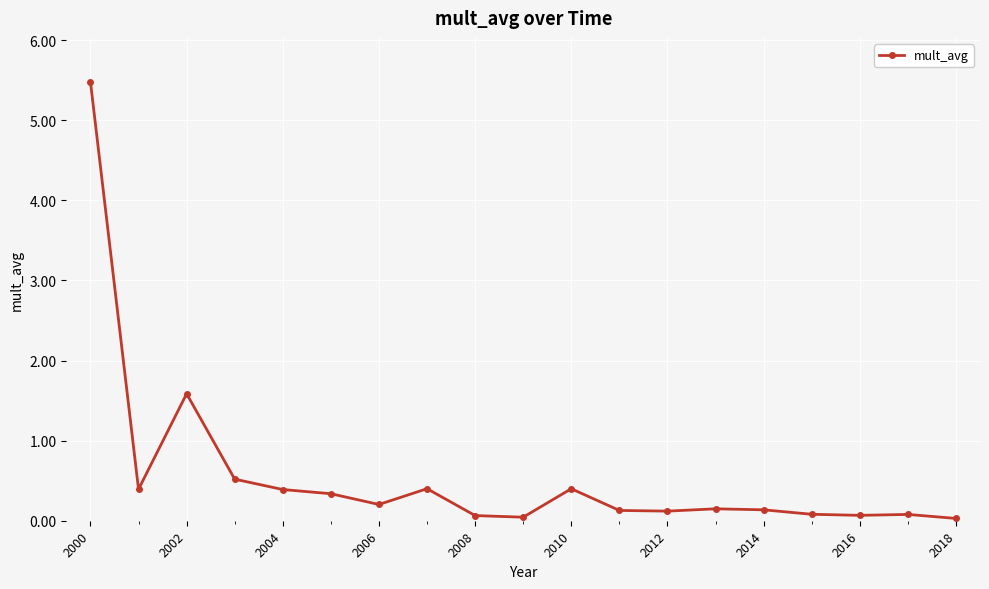

What is the maximum value shown in the chart?

5.5